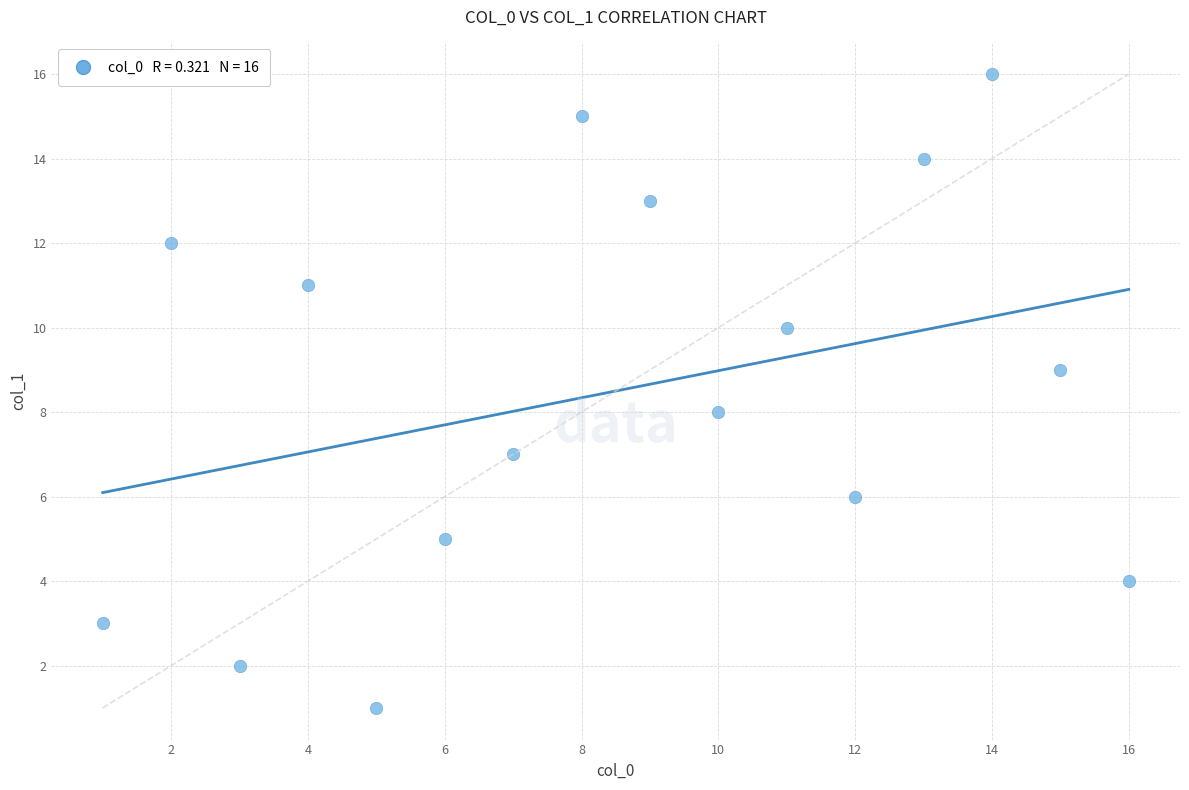

What is the range of Y values (max minus min)?

15